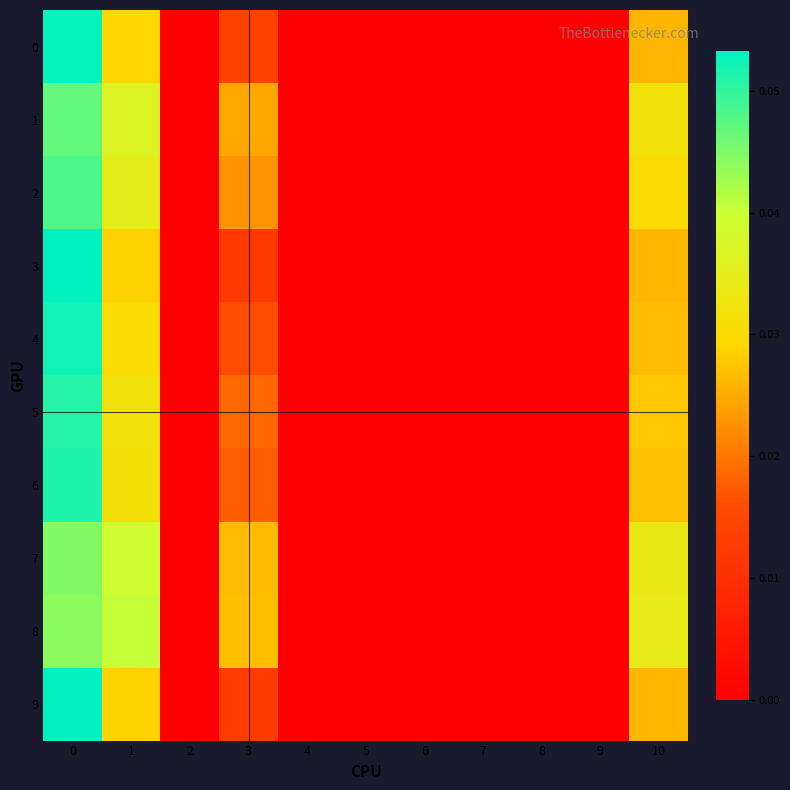

At how many categories does at least one series exceed 0?

4